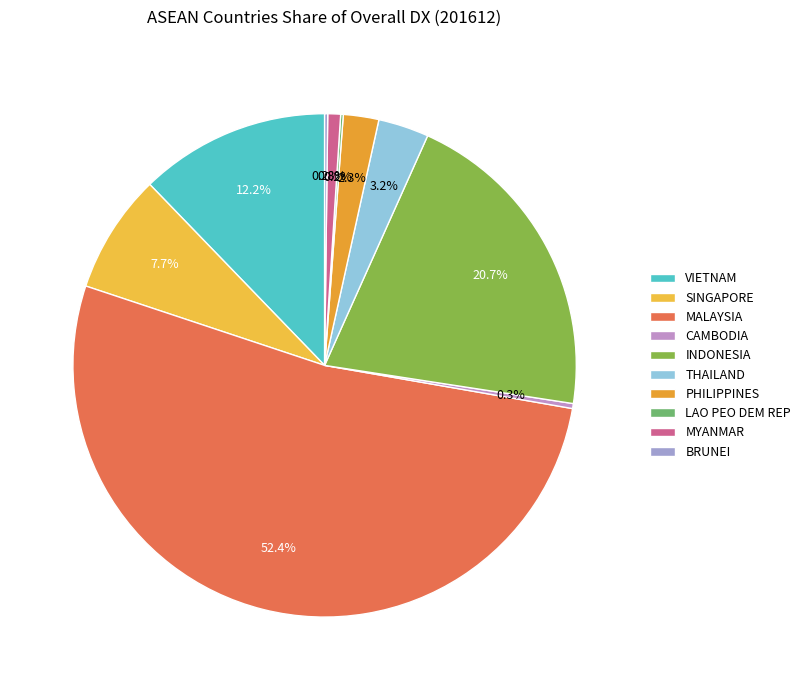

Is there a majority slice in this chart?

Yes